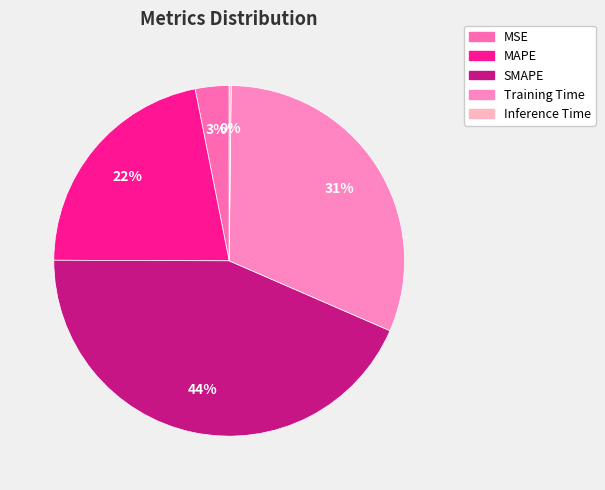

Which has a higher value, Inference Time or Training Time?

Training Time